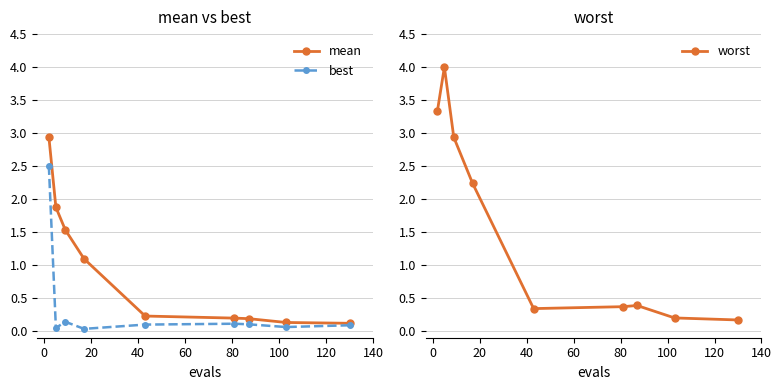

How many lines are shown in the chart?

3